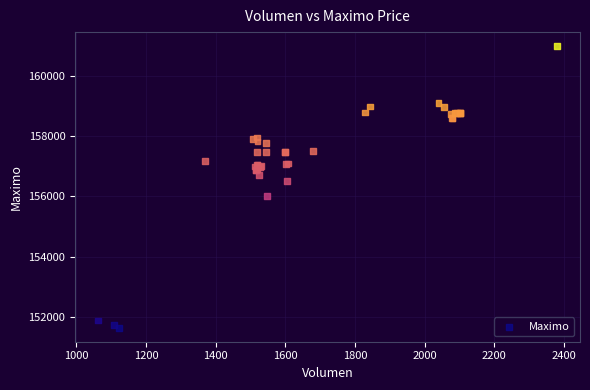

What Y value in the scatter plot is closest to 156316?

156500